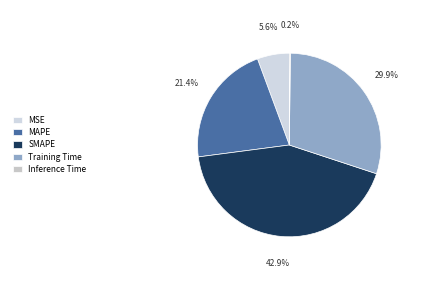

How many slices are in this pie chart?

5